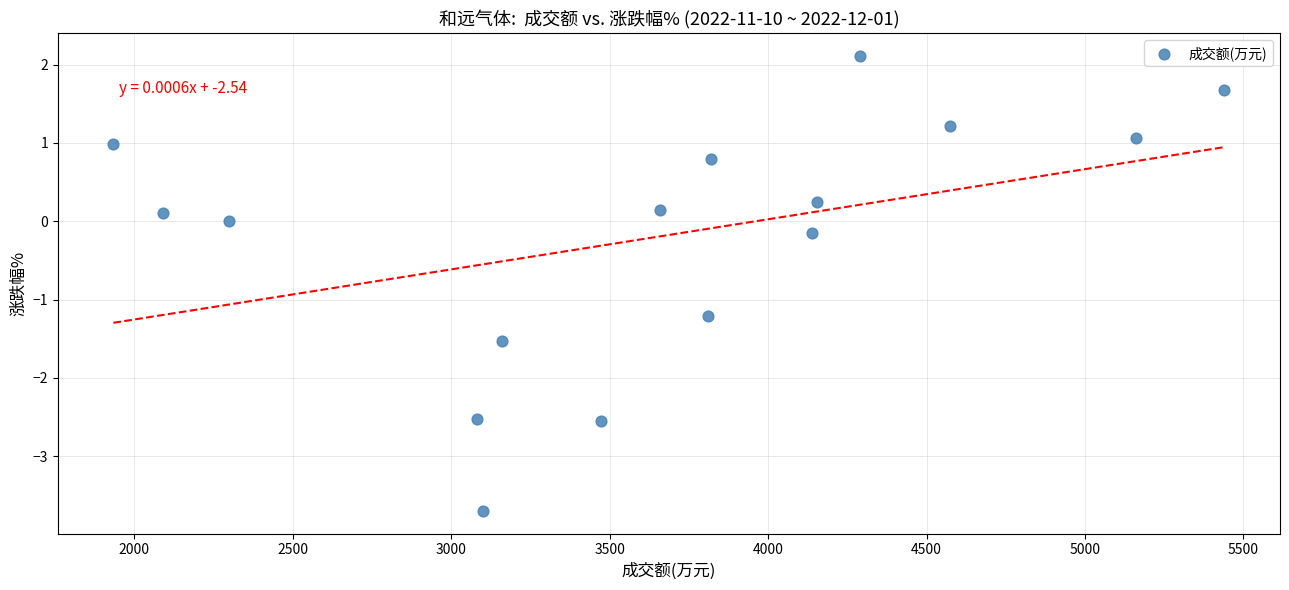

What is the range of X values (max minus min)?

3506.0